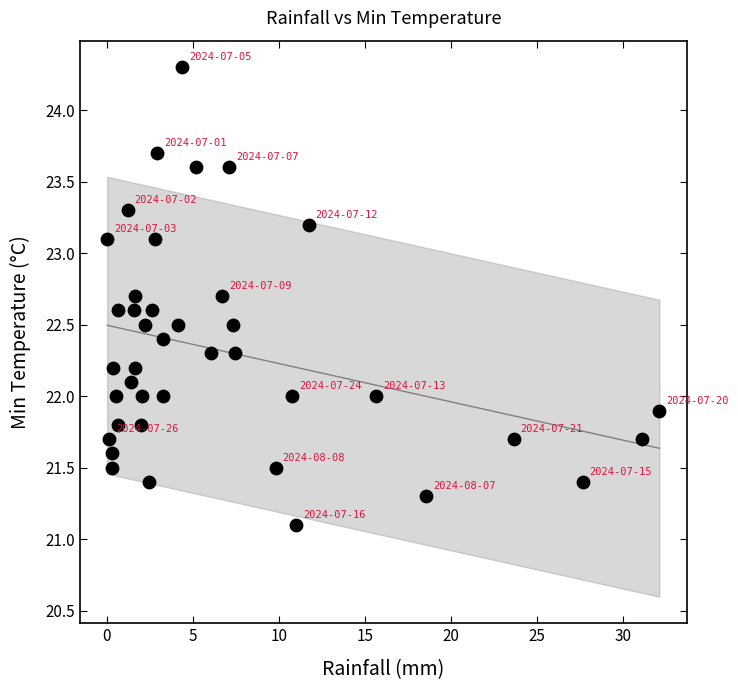

What is the range of Y values (max minus min)?

3.2